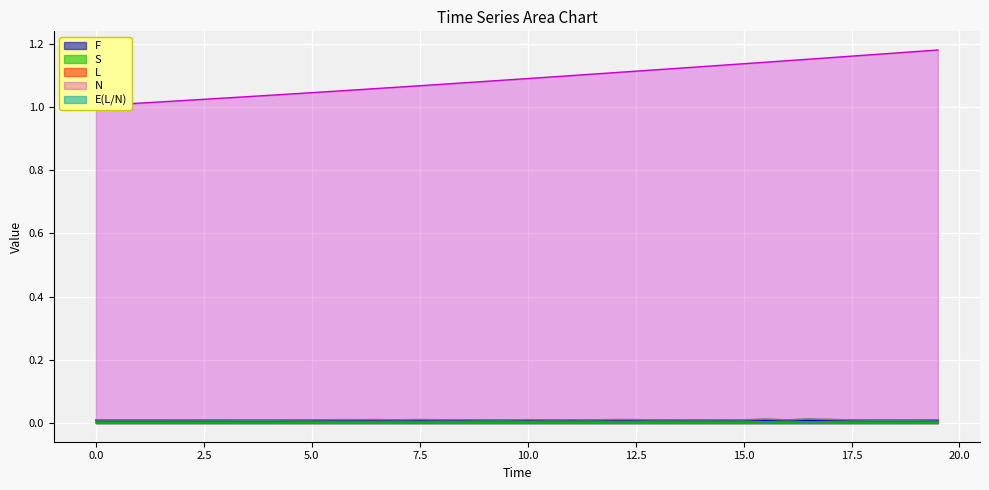

What is the label of the 34th point from the left?

16.5